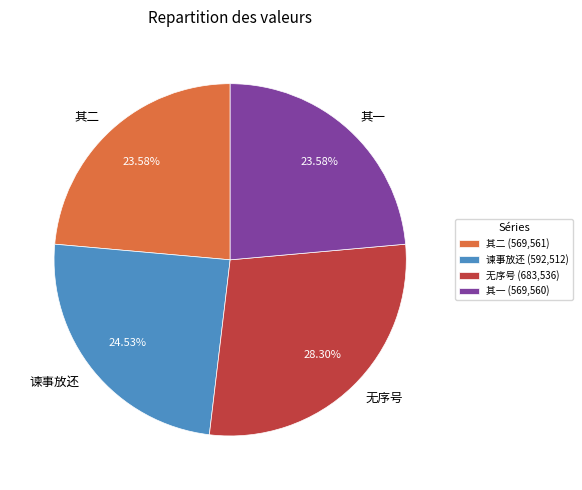

To the nearest percent, what is the difference between the largest and smallest slice percentages?

5%